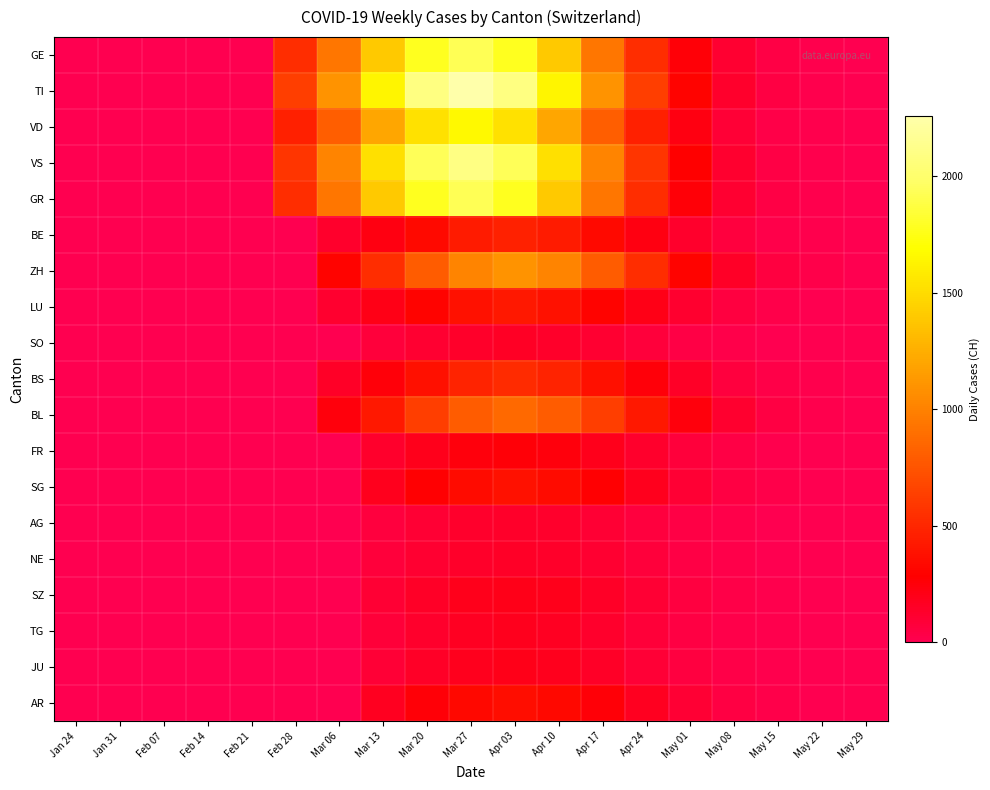

List the series in order of their peak value, lowest first.

AG, NE, SO, TG, JU, SZ, FR, AR, SG, LU, BE, BS, BL, ZH, VD, GE, GR, VS, TI